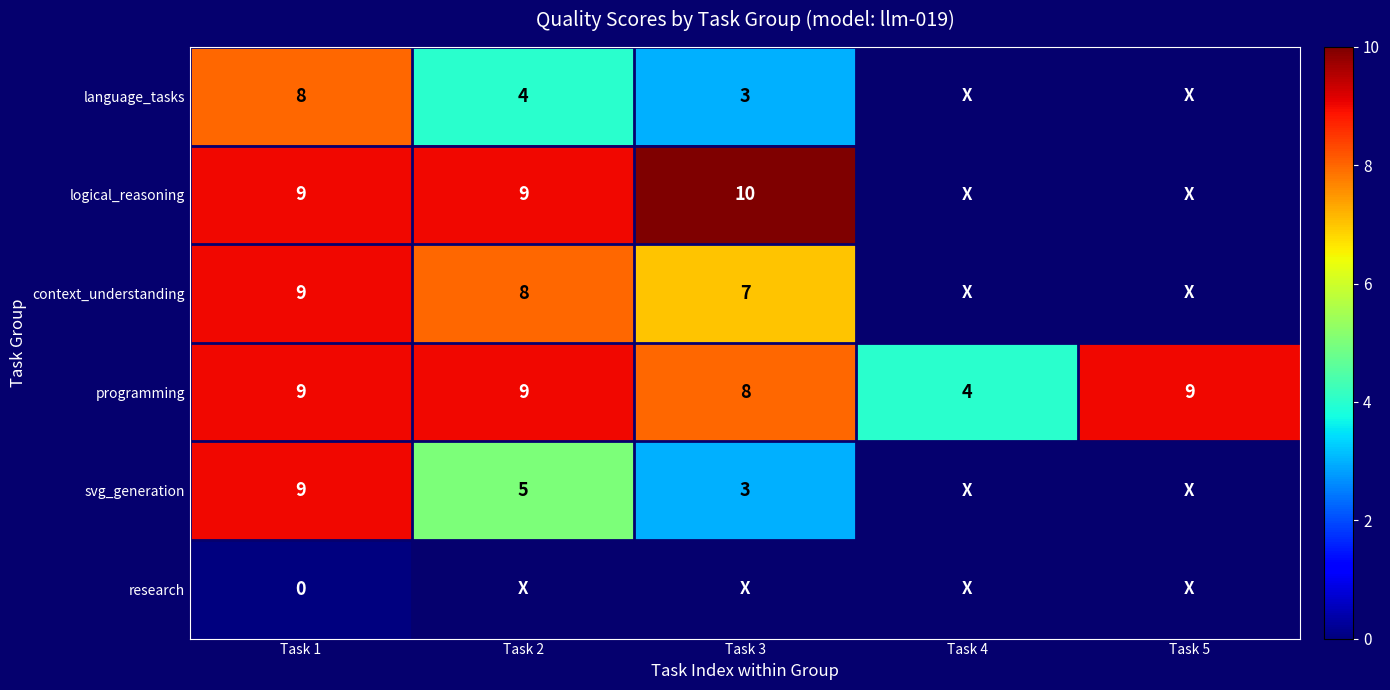

What is the spread (max minus min) of values at Task 1?

9